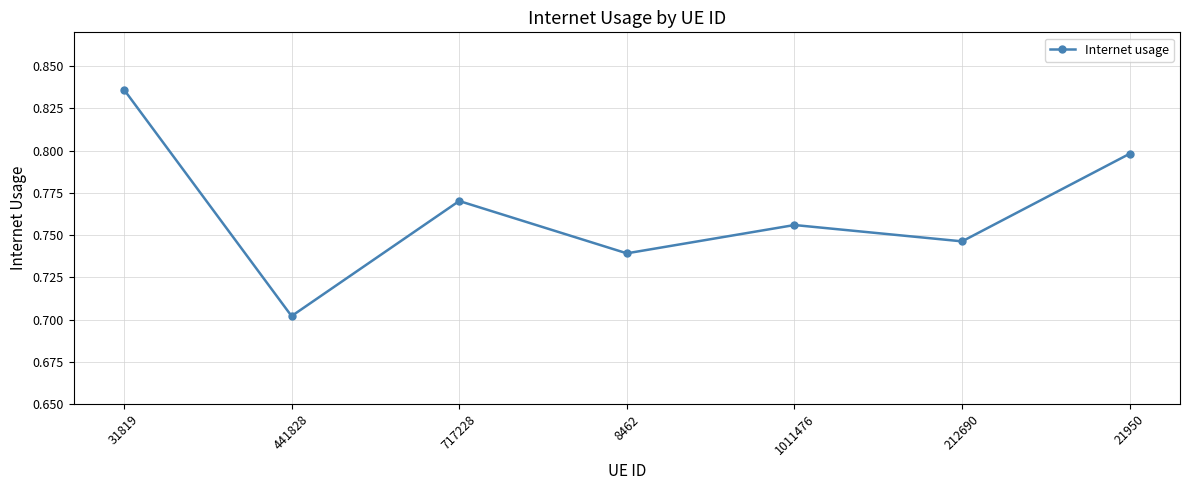

What is the label of the 6th point from the left?

212690